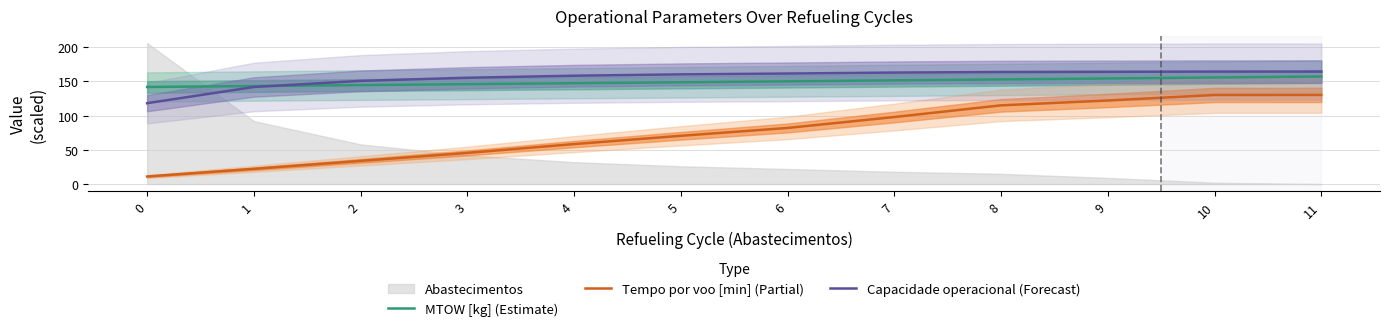

Reading left to right, what are all the values shown in this chart?

MTOW [kg] (Estimate): 0=141.8	1=143.2	2=144.5	3=145.9	4=147.3	5=148.7	6=150.1	7=151.5	8=152.8	9=154.2	10=155.7	11=157.1
Tempo por voo [min] (Partial): 0=11.1	1=22.3	2=33.9	3=45.5	4=58.4	5=70.5	6=82.0	7=97.9	8=115.0	9=122.1	10=130.1	11=130.2
Capacidade operacional (Forecast): 0=118.1	1=141.8	2=150.7	3=155.3	4=158.2	5=160.2	6=161.4	7=162.8	8=163.7	9=164.0	10=164.3	11=164.2